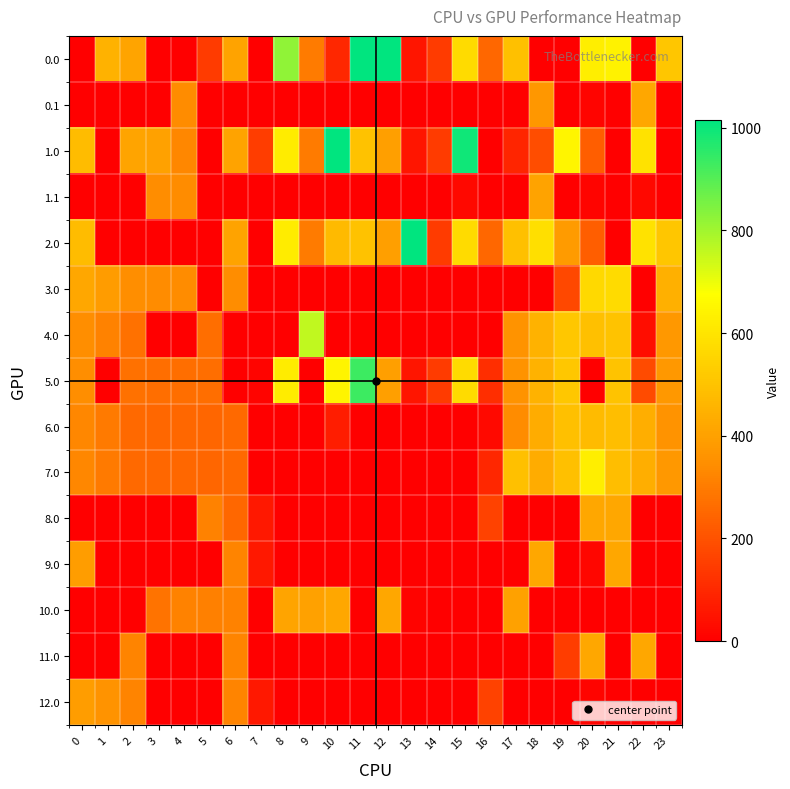

What is the difference between the highest and lowest values at 18?

586.7